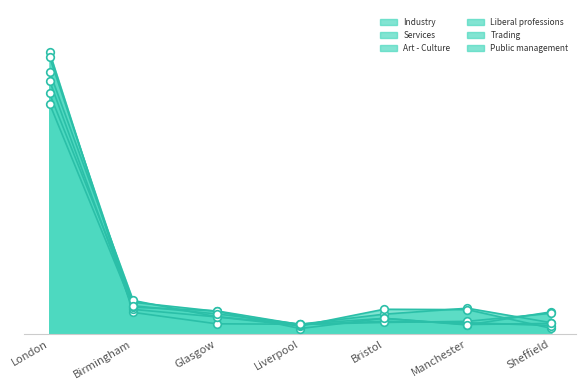

Which series has the largest total across all categories?

Industry